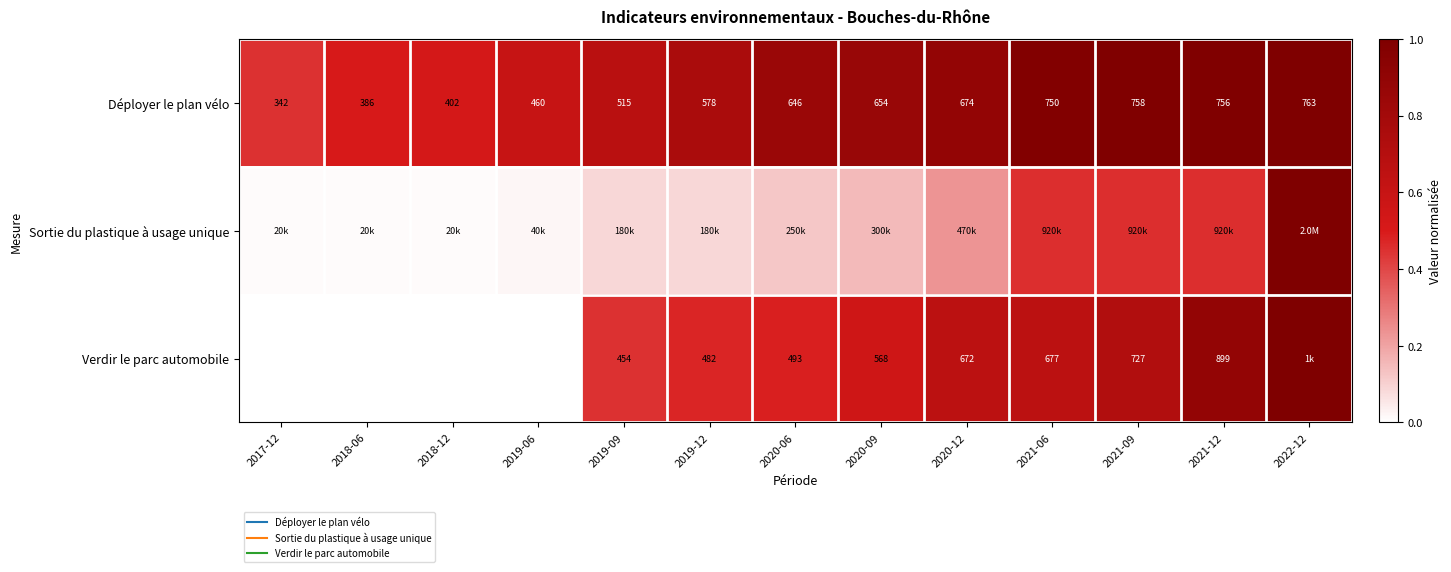

At which label is Verdir le parc automobile closest to 0?

2017-12